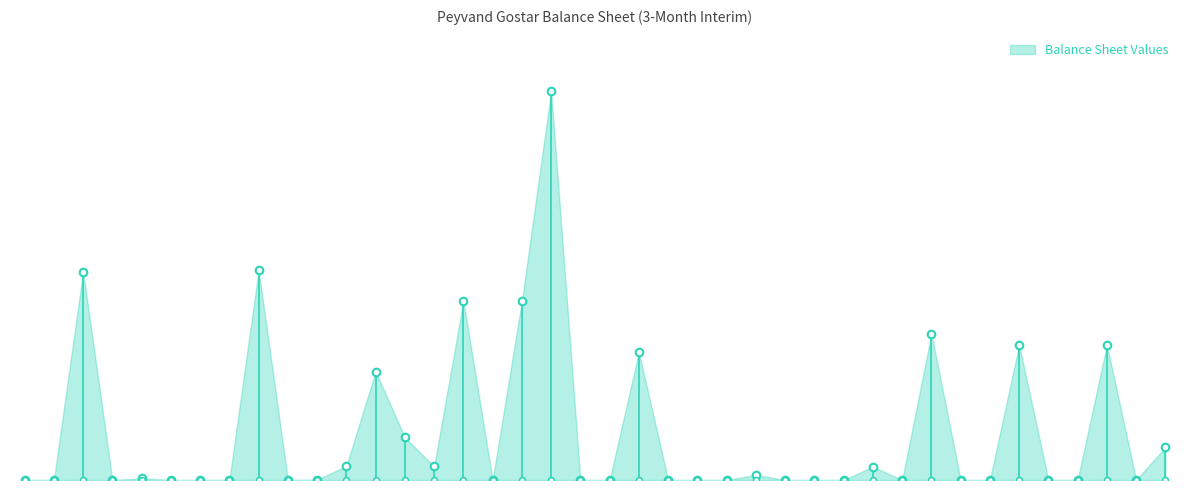

What is the change in value from cash to non_current_liabilities?

-318671